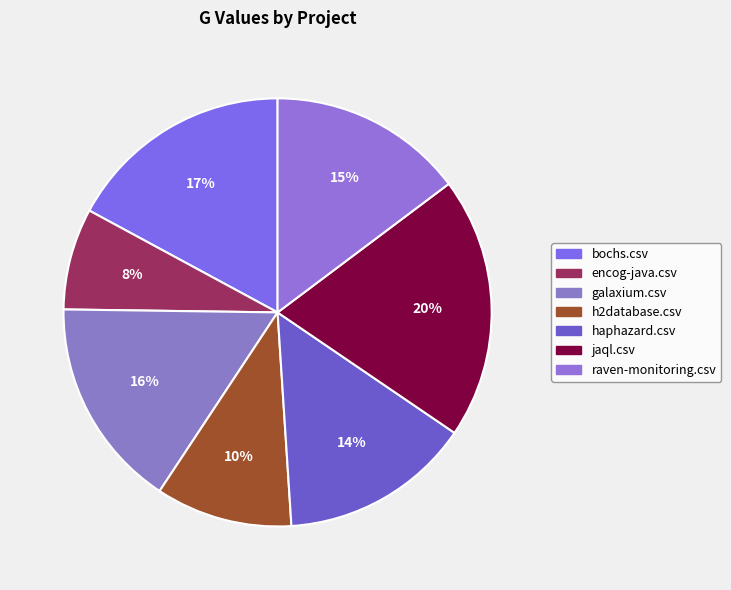

What percentage is the encog-java.csv slice, to the nearest percent?

8%